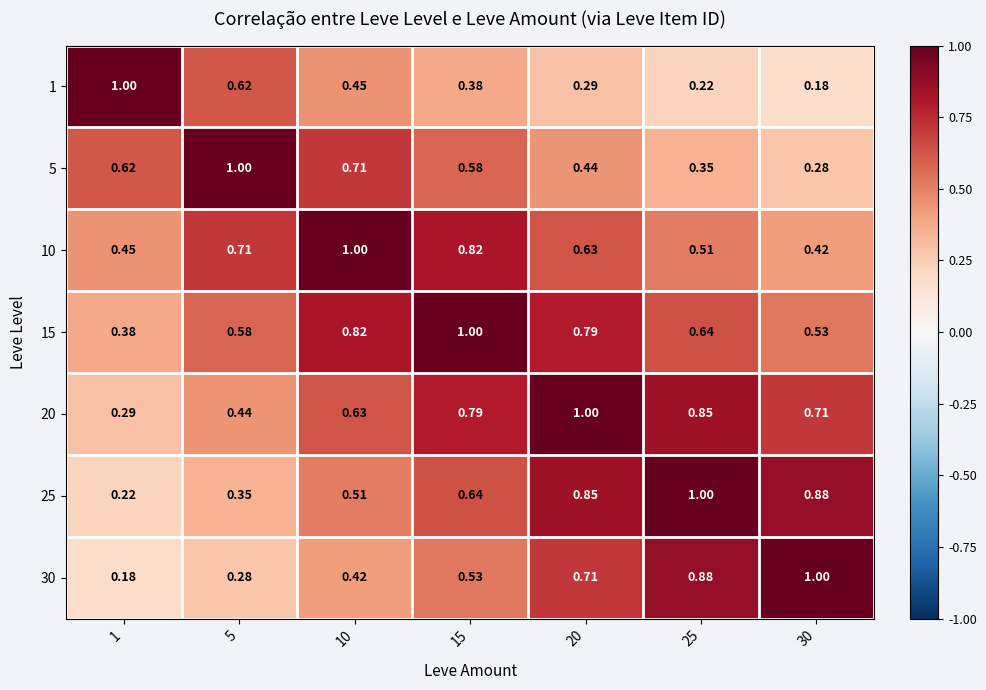

Is the value of 5 at 1 greater than the value of 30 at 30?

No